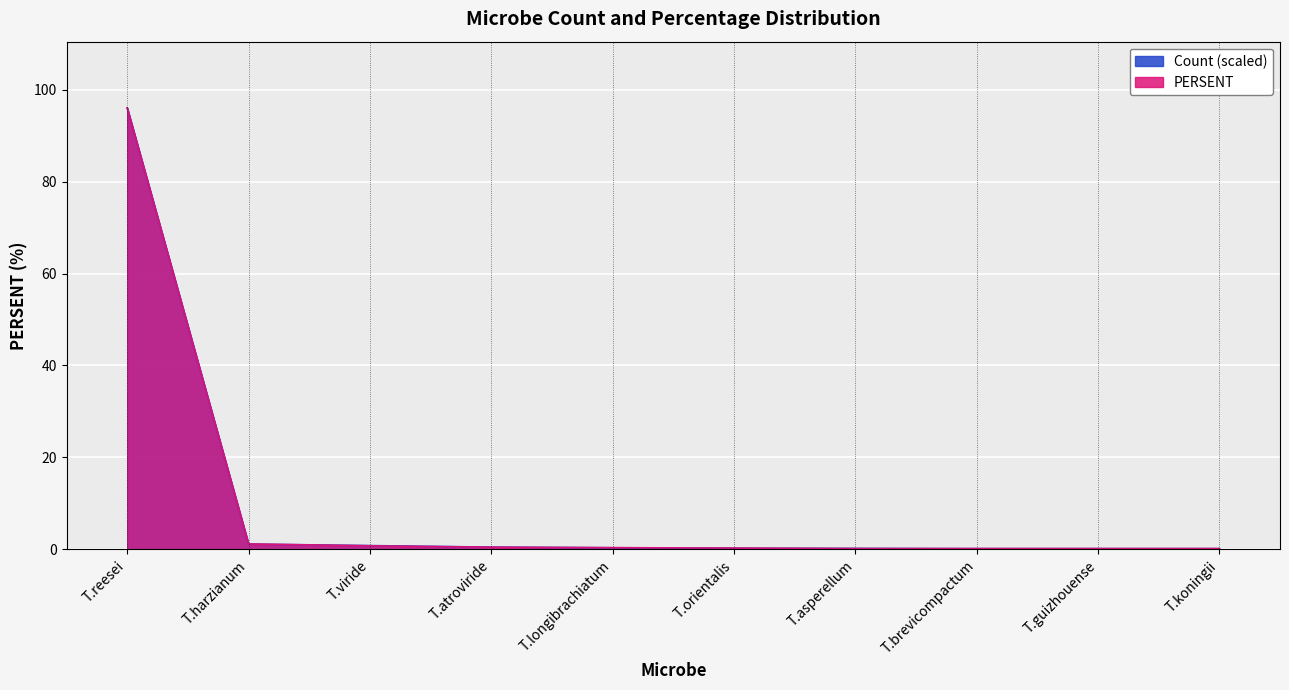

How many lines are shown in the chart?

2